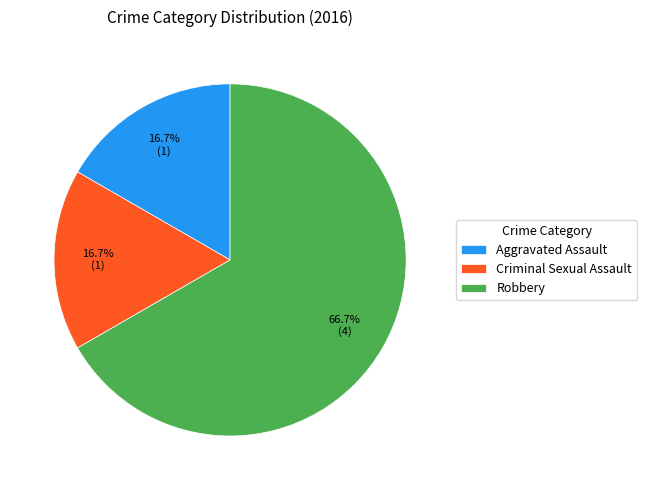

Is Criminal Sexual Assault the majority of the pie?

No